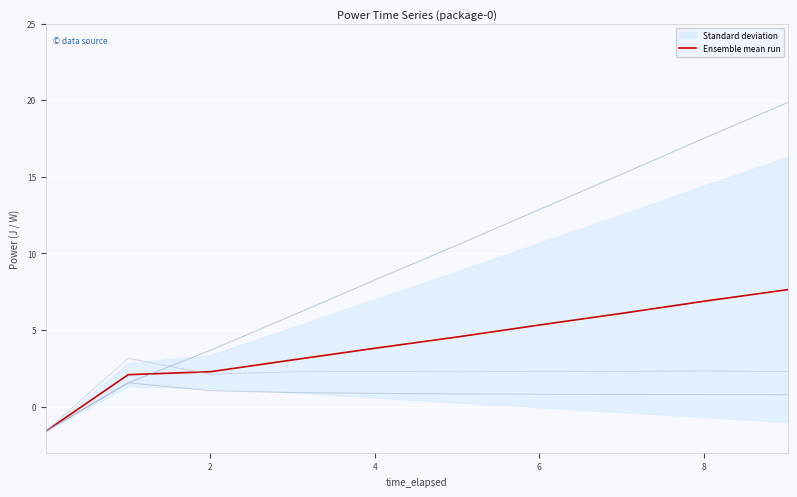

Reading left to right, list all the values displayed in this chart.

Ensemble mean run: -1.6	2.1	2.3	3.1	3.8	4.6	5.3	6.1	6.9	7.6
power_j: -1.6	1.6	3.7	6.0	8.3	10.6	12.9	15.2	17.6	19.9
watts: -1.6	1.6	1.0	0.9	0.9	0.8	0.8	0.8	0.8	0.8
watts_since_last: -1.6	3.2	2.1	2.3	2.3	2.3	2.3	2.3	2.3	2.3